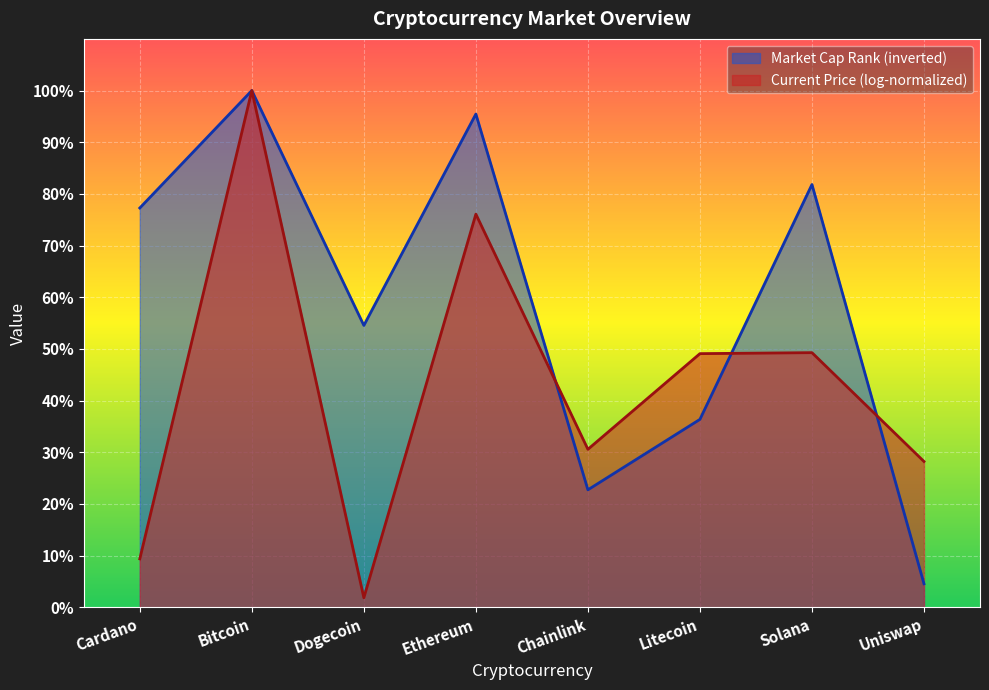

List the labels in order of value, smallest first.

Uniswap, Chainlink, Litecoin, Dogecoin, Cardano, Solana, Ethereum, Bitcoin